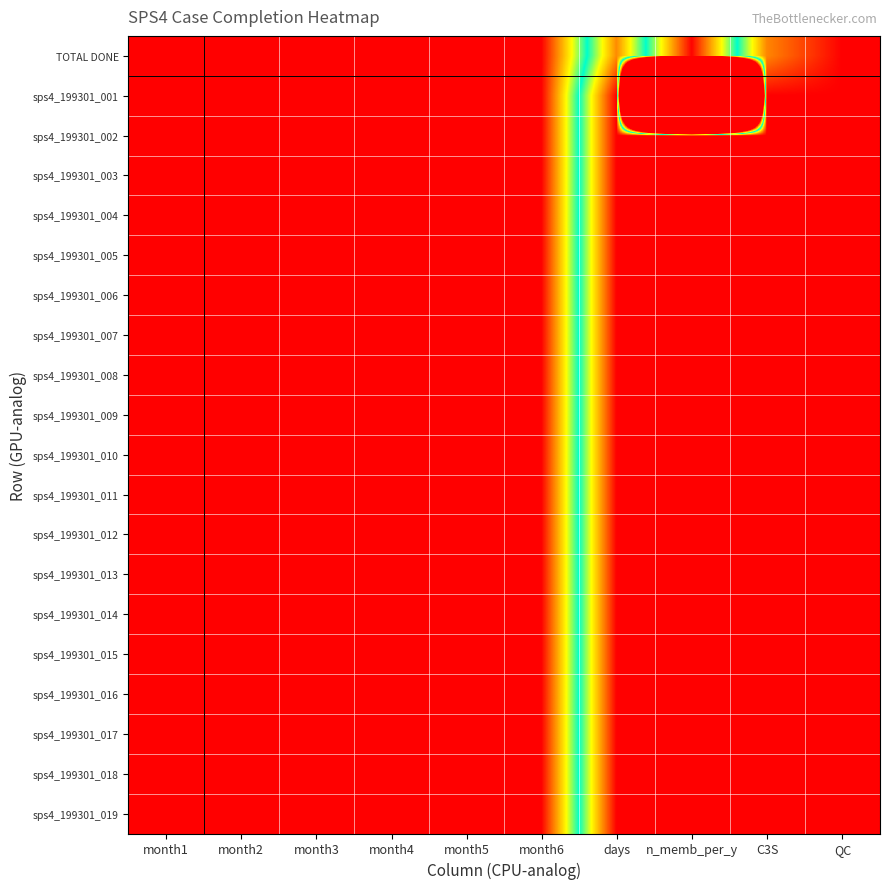

At month6, list the series in order from smallest to largest.

TOTAL DONE, sps4_199301_001, sps4_199301_002, sps4_199301_003, sps4_199301_004, sps4_199301_005, sps4_199301_006, sps4_199301_007, sps4_199301_008, sps4_199301_009, sps4_199301_010, sps4_199301_011, sps4_199301_012, sps4_199301_013, sps4_199301_014, sps4_199301_015, sps4_199301_016, sps4_199301_017, sps4_199301_018, sps4_199301_019